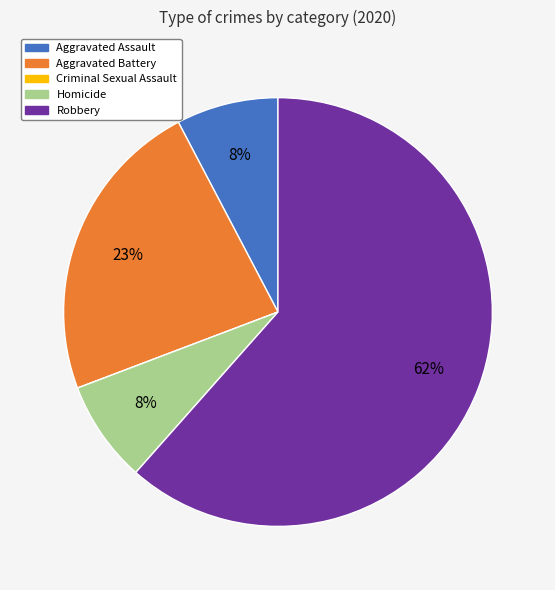

What percentage is the Homicide slice, to the nearest percent?

8%